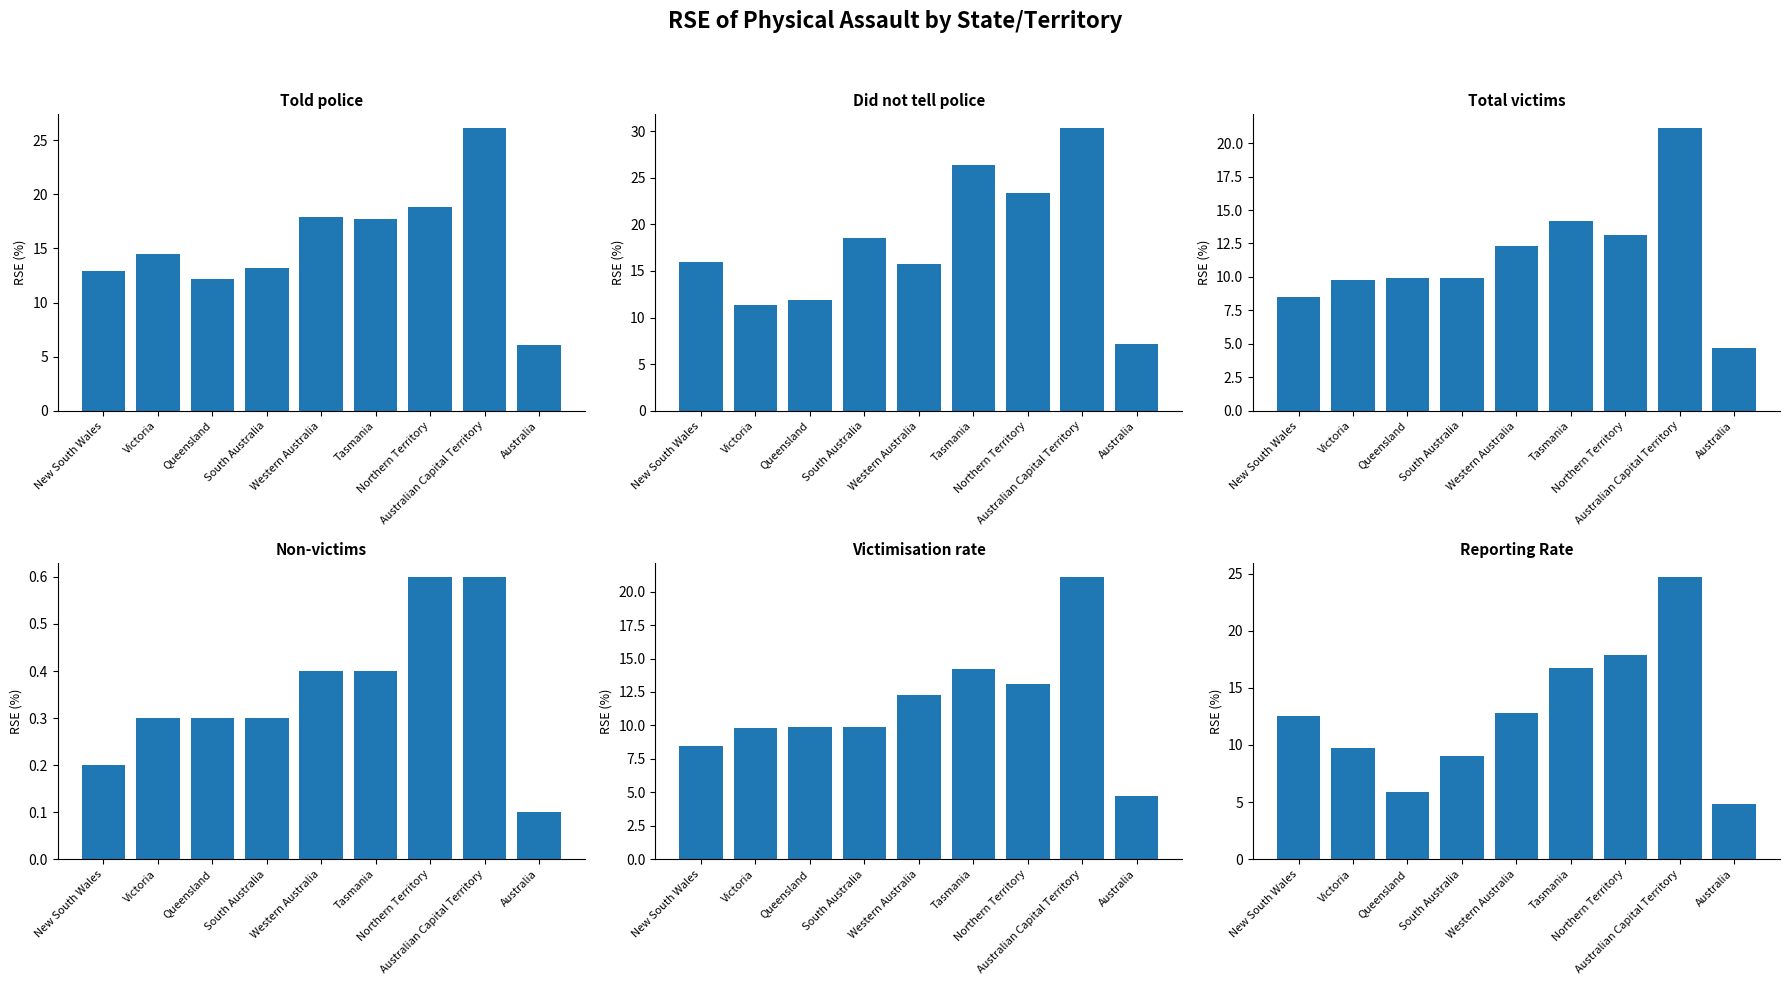

What is the difference between the Told police values at Tasmania and Australia?

11.6